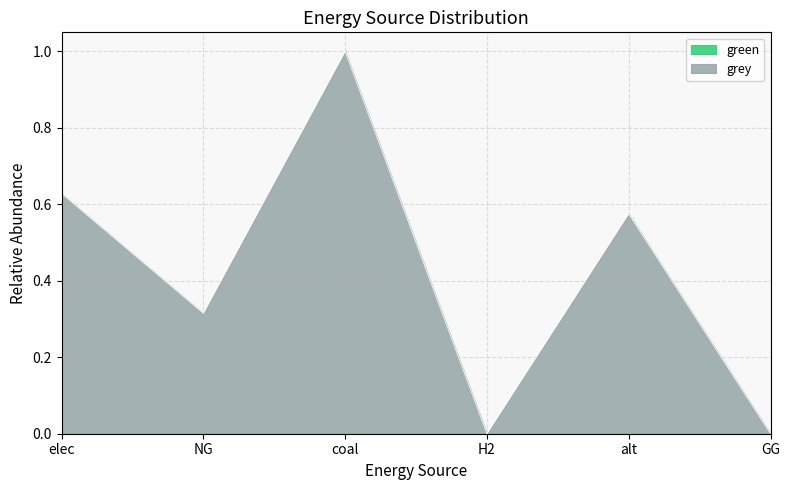

Does the chart have visible grid lines?

Yes